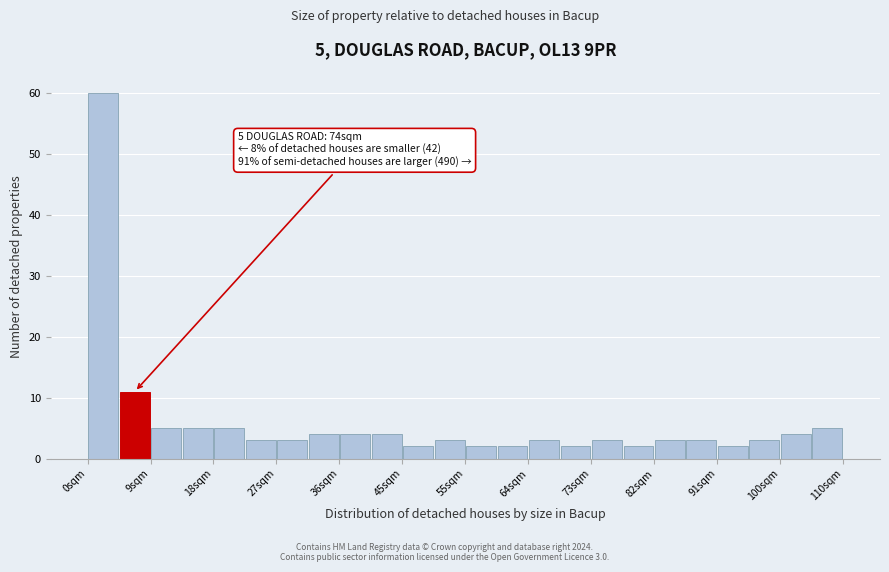

Which range on the x-axis has the tallest bar?

0 to 5